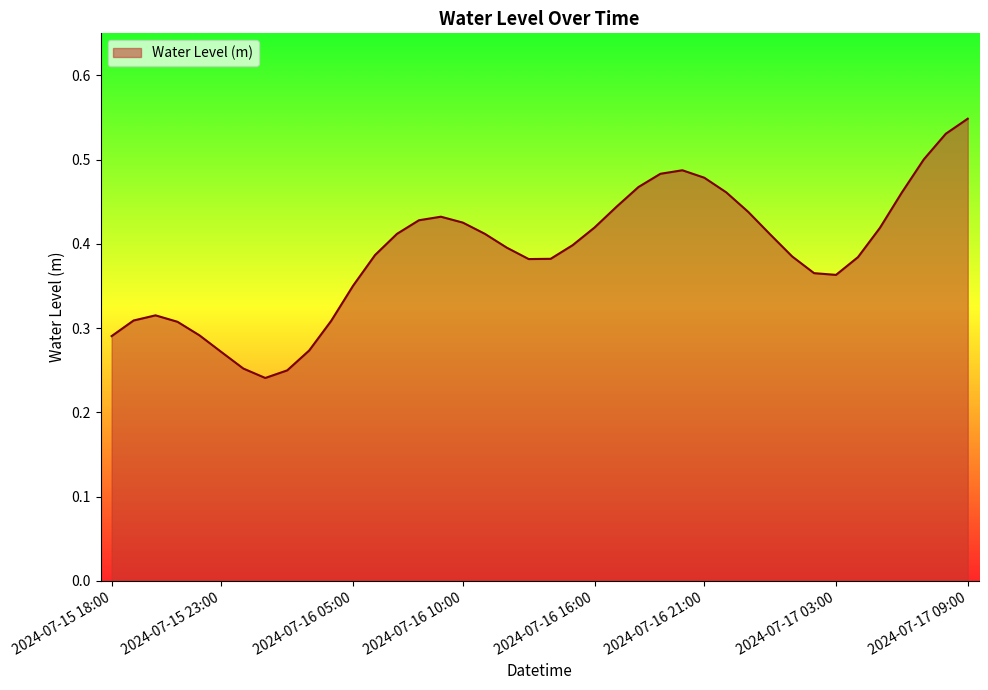

Reading right to left, list all the values displayed in this chart.

0.5	0.5	0.5	0.5	0.4	0.4	0.4	0.4	0.4	0.4	0.4	0.5	0.5	0.5	0.5	0.5	0.4	0.4	0.4	0.4	0.4	0.4	0.4	0.4	0.4	0.4	0.4	0.4	0.4	0.3	0.3	0.2	0.2	0.3	0.3	0.3	0.3	0.3	0.3	0.3